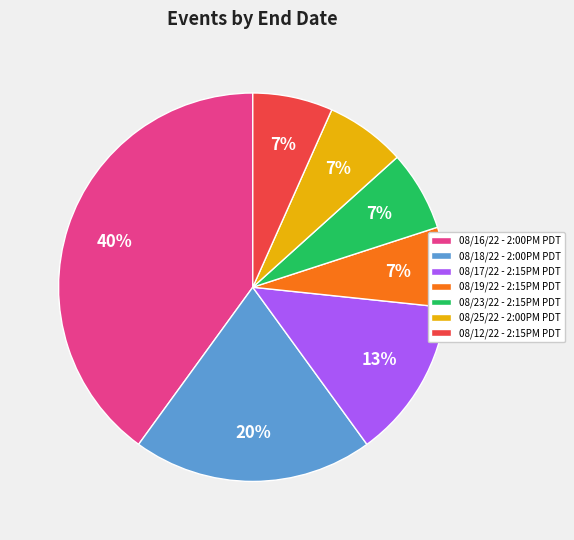

Is it true that 08/25/22 - 2:00PM PDT is 12% of the pie?

False